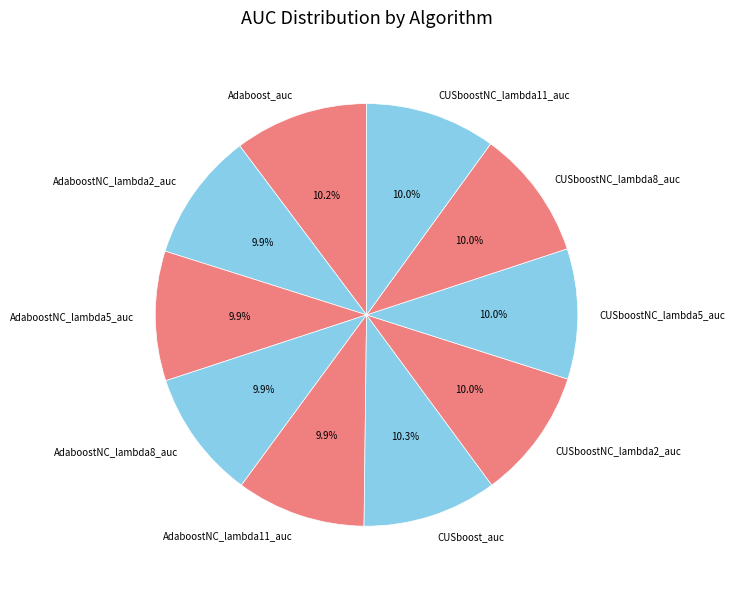

What is the total percentage of AdaboostNC_lambda5_auc and CUSboostNC_lambda2_auc?

19.9%